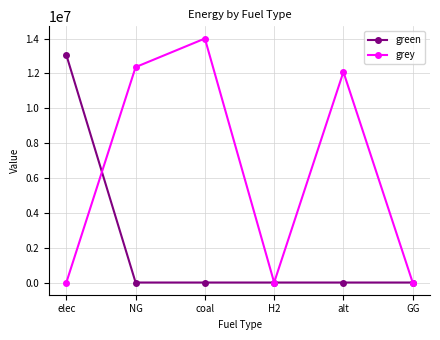

List the series in order of their peak value, lowest first.

green, grey